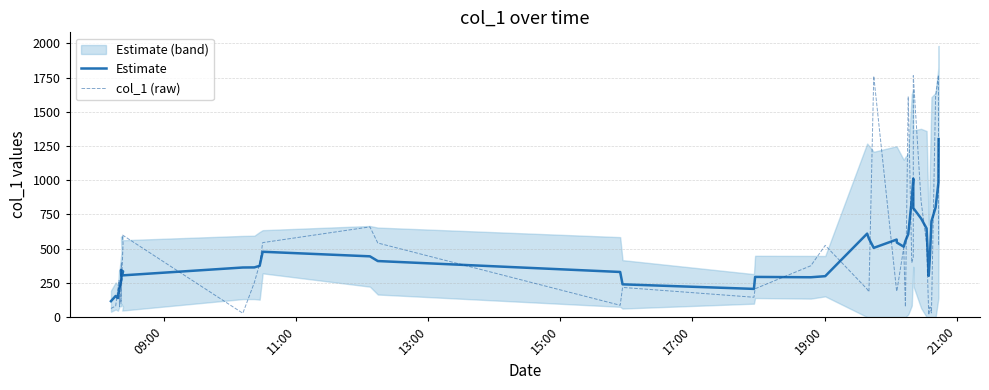

Is the value of Estimate at 21:00 greater than the value of col_1 (raw) at 11?

No